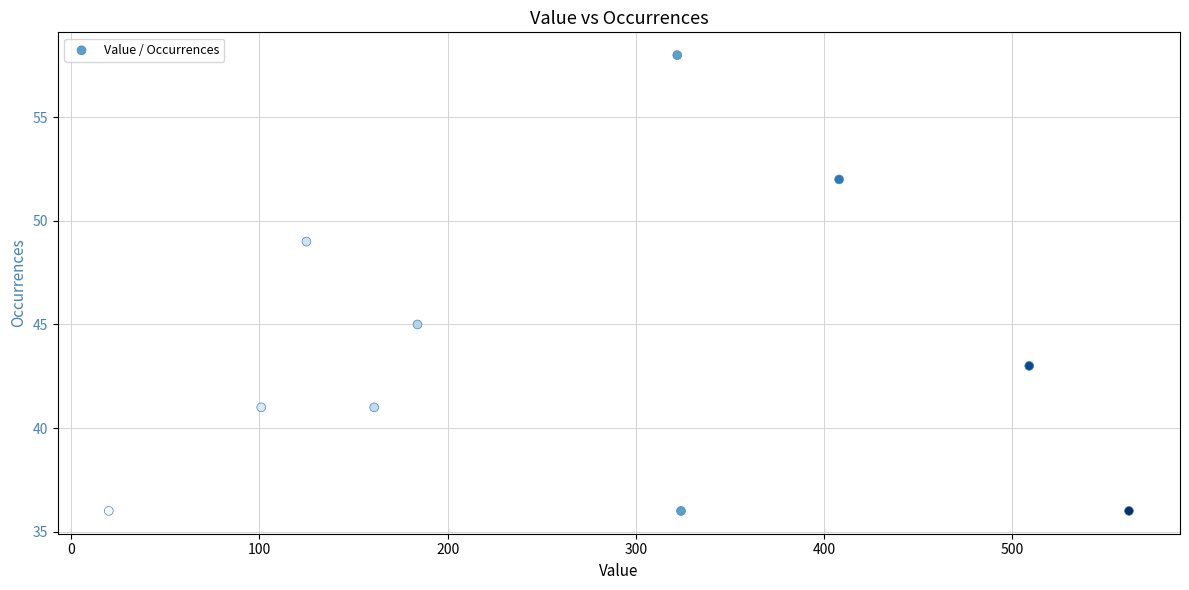

What is the range of Y values (max minus min)?

22